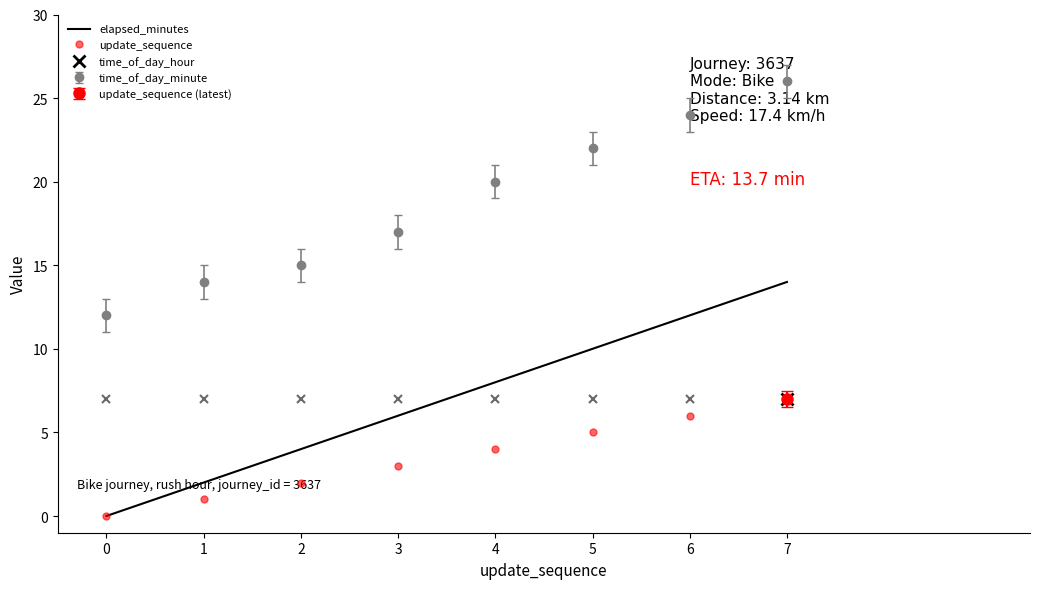

Rank the categories by time_of_day_minute value from lowest to highest.

0, 1, 2, 3, 4, 5, 6, 7